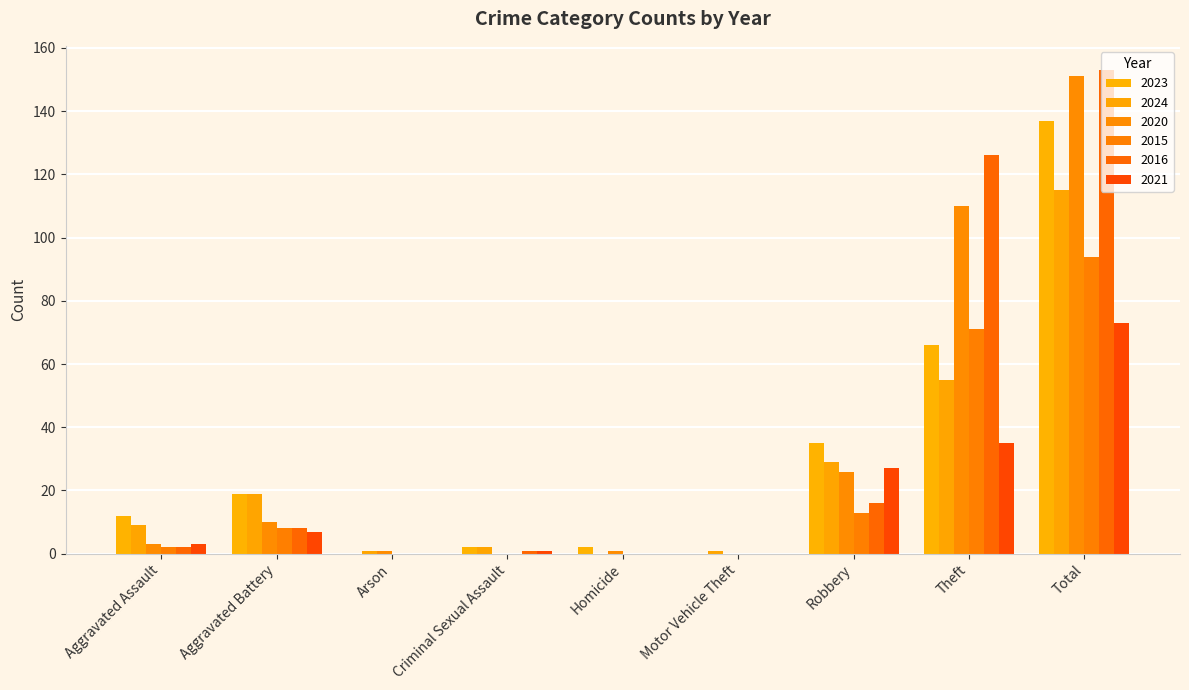

Reading right to left, transcribe all the data shown in this chart.

2023: Total=137	Theft=66	Robbery=35	Motor Vehicle Theft=0	Homicide=2	Criminal Sexual Assault=2	Arson=0	Aggravated Battery=19	Aggravated Assault=12
2024: Total=115	Theft=55	Robbery=29	Motor Vehicle Theft=1	Homicide=0	Criminal Sexual Assault=2	Arson=1	Aggravated Battery=19	Aggravated Assault=9
2020: Total=151	Theft=110	Robbery=26	Motor Vehicle Theft=0	Homicide=1	Criminal Sexual Assault=0	Arson=1	Aggravated Battery=10	Aggravated Assault=3
2015: Total=94	Theft=71	Robbery=13	Motor Vehicle Theft=0	Homicide=0	Criminal Sexual Assault=0	Arson=0	Aggravated Battery=8	Aggravated Assault=2
2016: Total=153	Theft=126	Robbery=16	Motor Vehicle Theft=0	Homicide=0	Criminal Sexual Assault=1	Arson=0	Aggravated Battery=8	Aggravated Assault=2
2021: Total=73	Theft=35	Robbery=27	Motor Vehicle Theft=0	Homicide=0	Criminal Sexual Assault=1	Arson=0	Aggravated Battery=7	Aggravated Assault=3